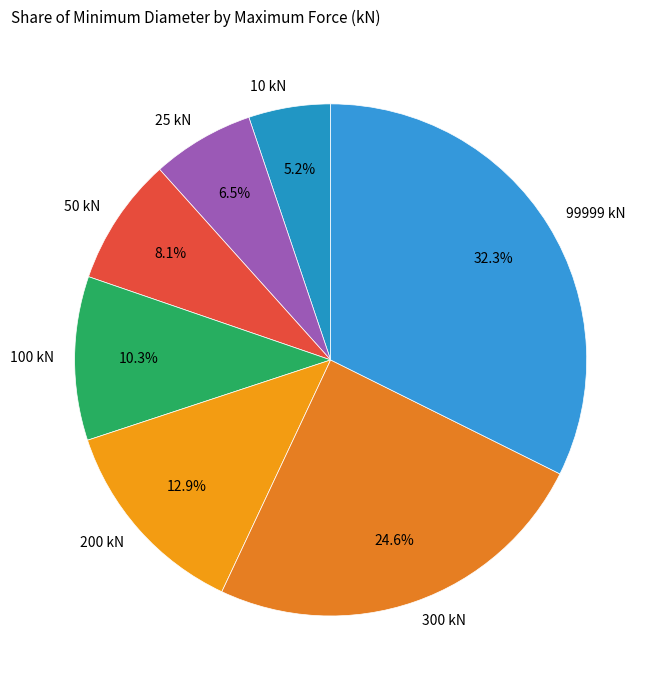

Do 200 kN and 99999 kN together represent more than half of the pie?

No